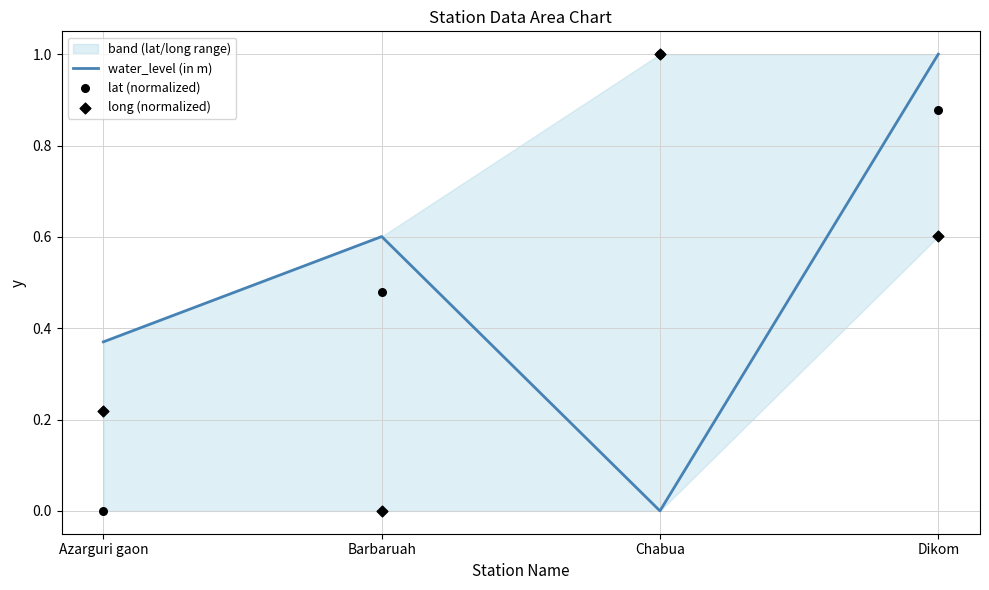

Is the value of water_level (in m) at Chabua greater than the value of lat (normalized) at Chabua?

No